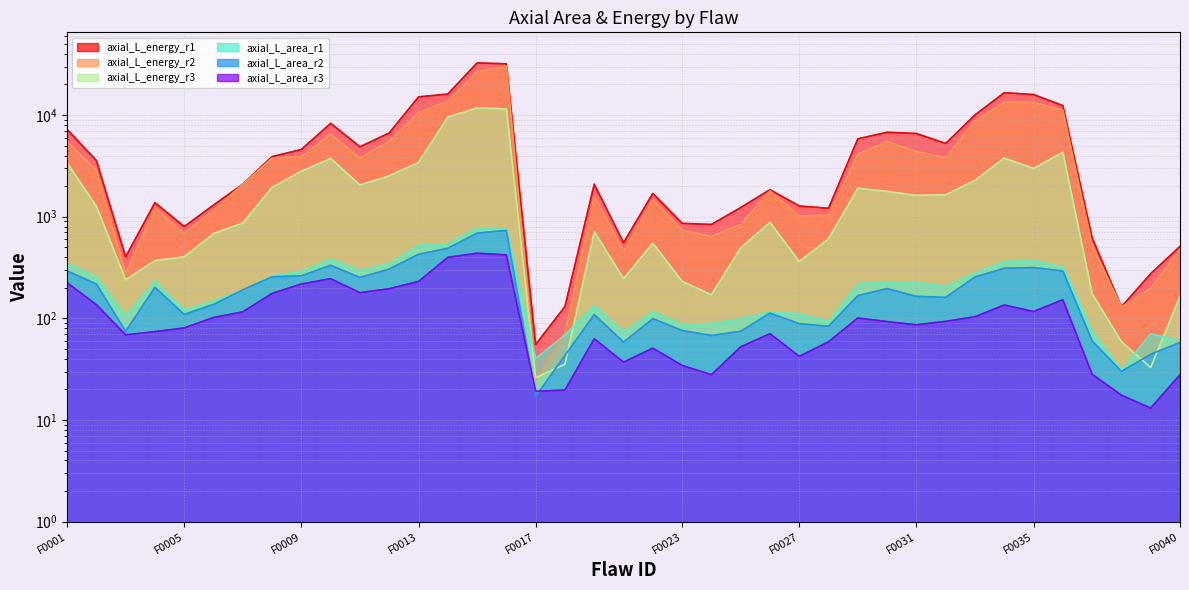

What is the lowest value of the axial_L_area_r2 series?

17.1